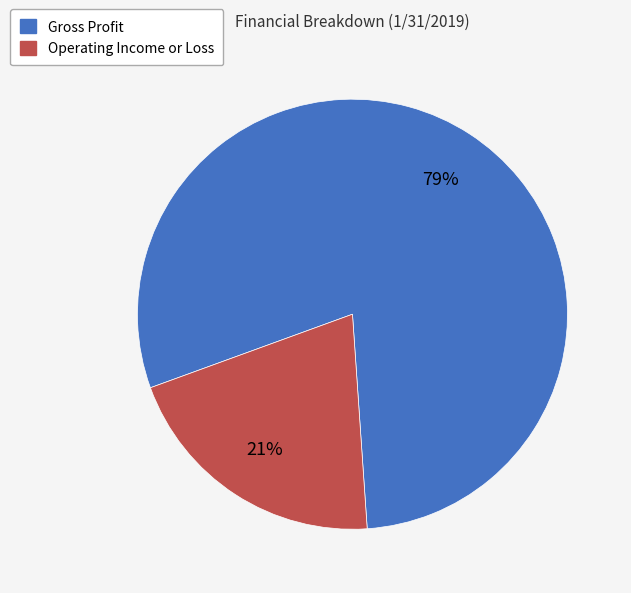

Does any single category account for the majority?

Yes